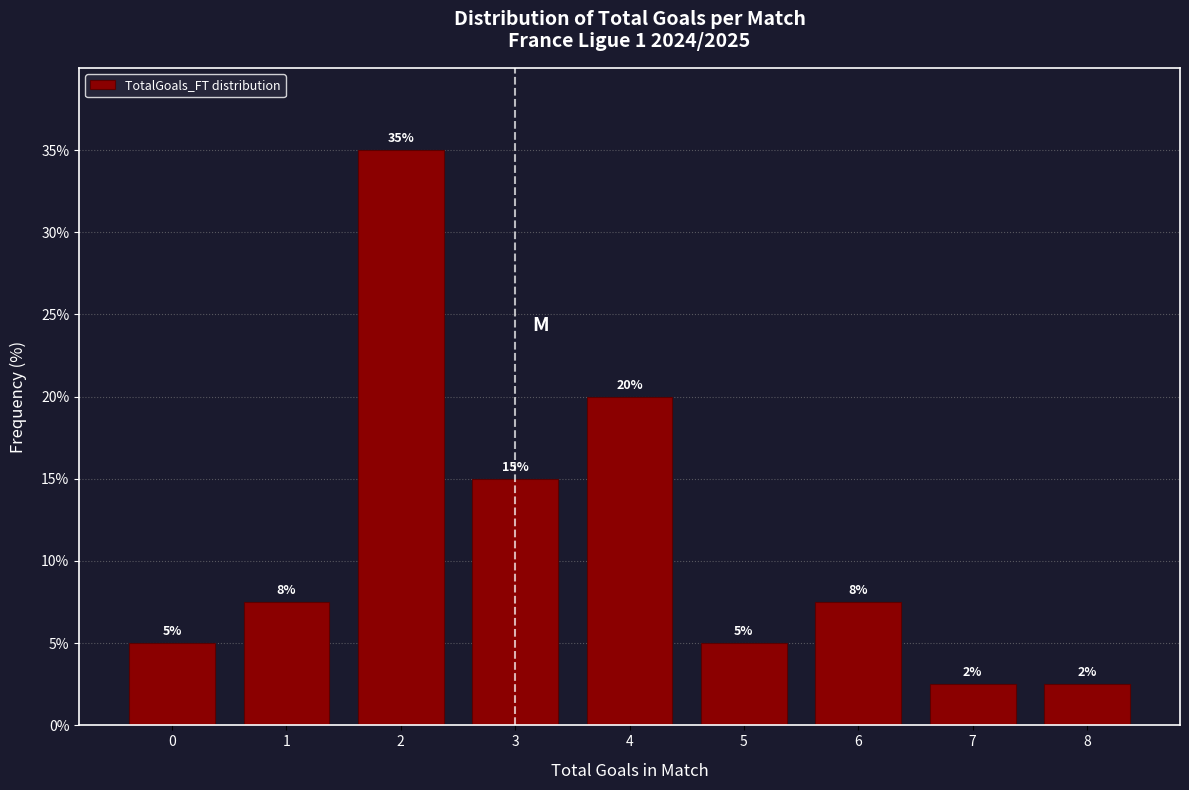

What is the greatest value displayed?

35.0